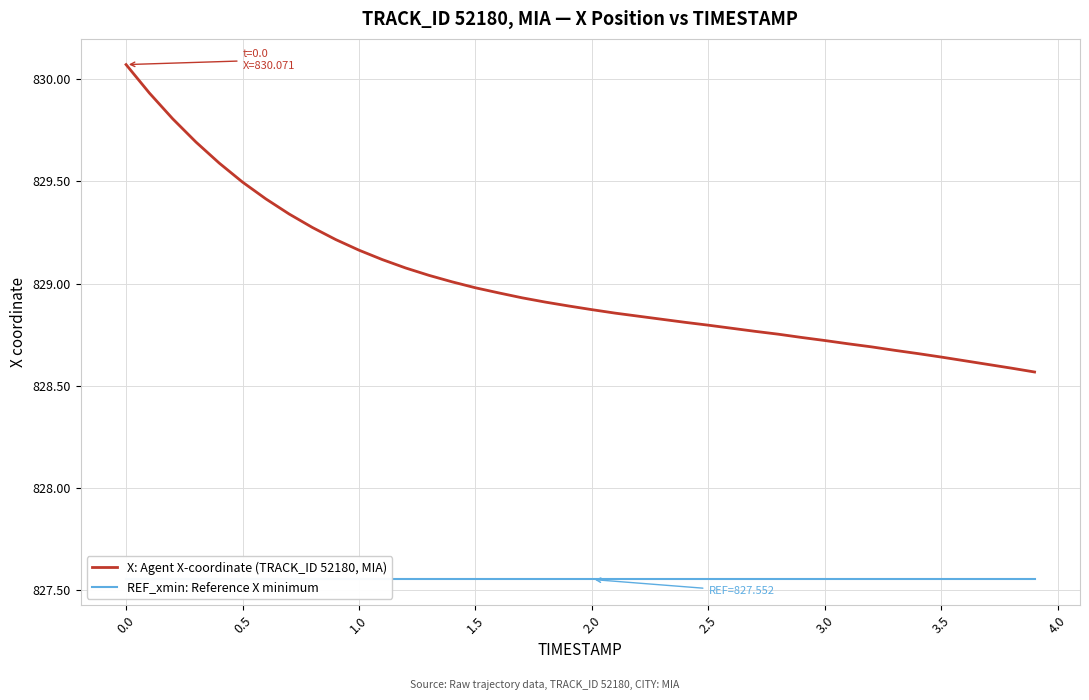

What are all the series names shown in the legend?

X: Agent X-coordinate (TRACK_ID 52180, MIA), REF_xmin: Reference X minimum